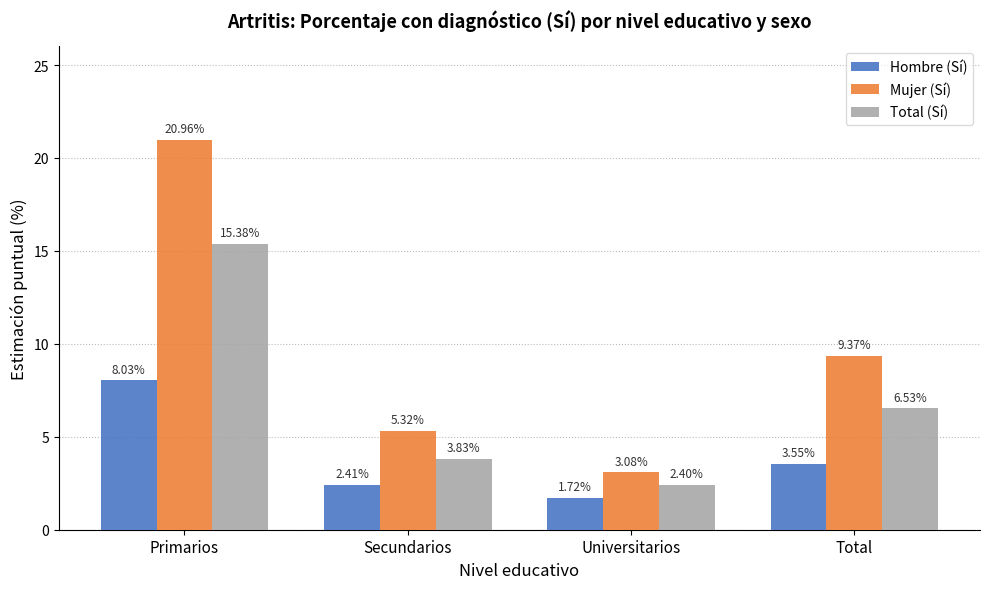

Rank the series at Primarios from lowest to highest value.

Hombre (Sí), Total (Sí), Mujer (Sí)